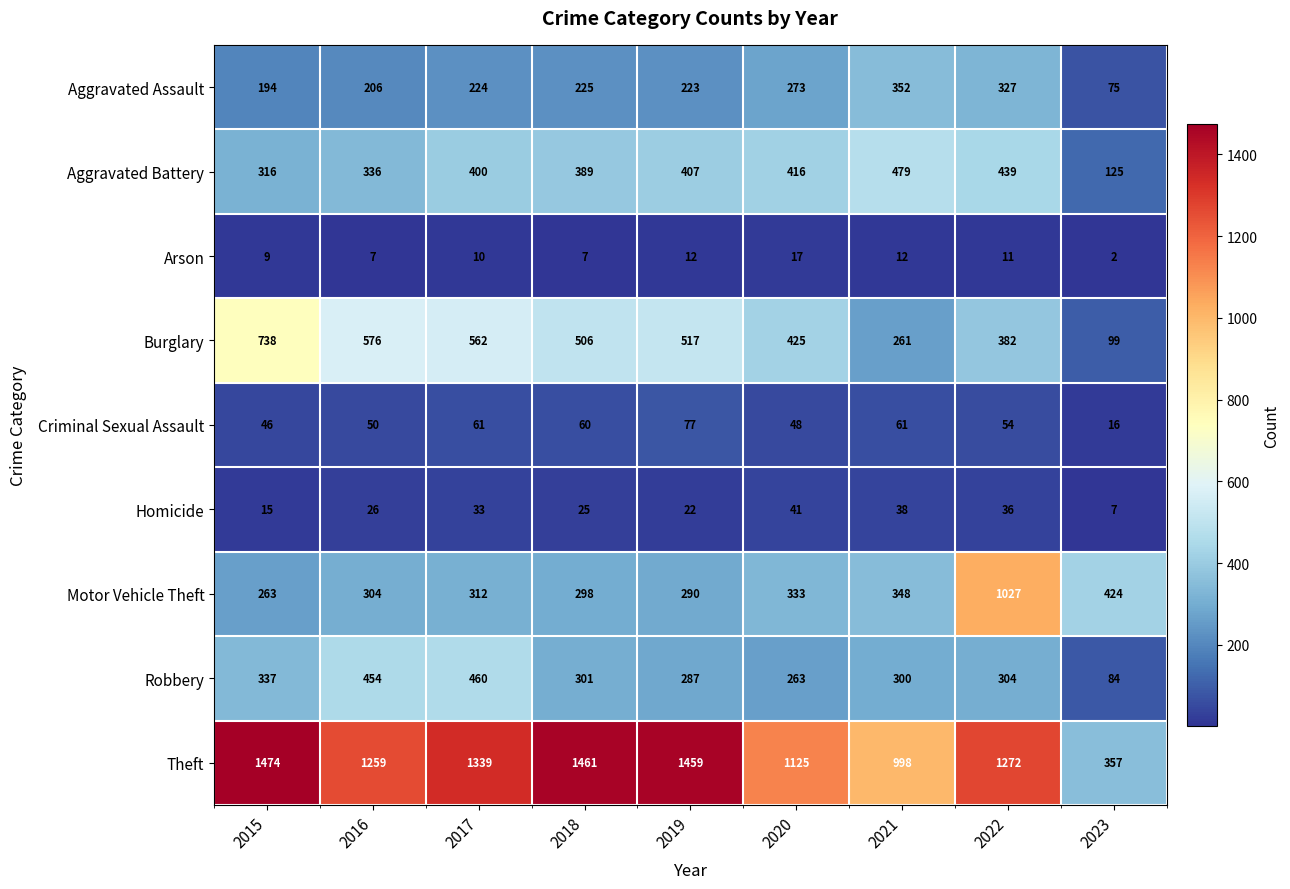

Rank the series at 2021 from lowest to highest value.

Arson, Homicide, Criminal Sexual Assault, Burglary, Robbery, Motor Vehicle Theft, Aggravated Assault, Aggravated Battery, Theft